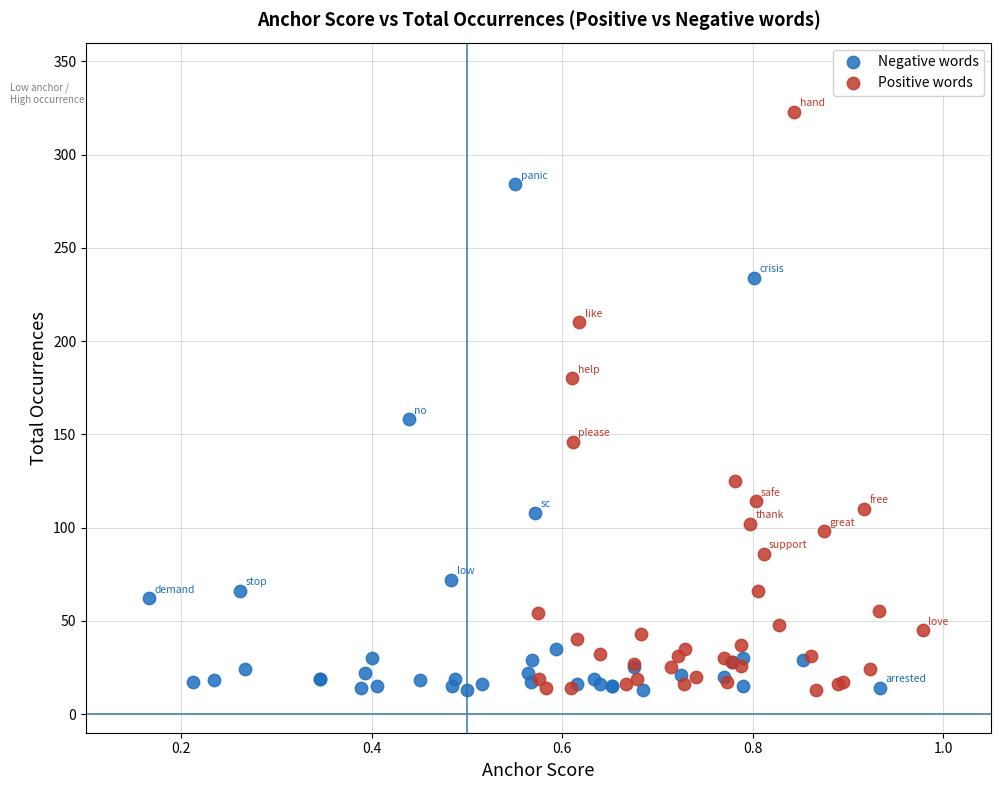

Which series has the widest spread of Y values?

Positive words